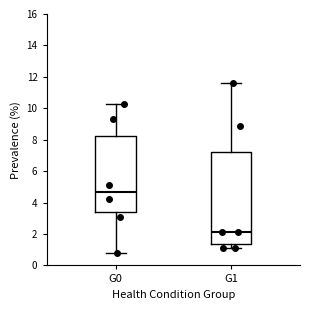

Reading left to right, read every box against the y-axis: the position of its median line, the range the box covers, and the ends of its whiskers. The values are not printed on the chart, so give them approximately, as read against the axis.

G0: median 4.6, box 3.4 to 8.2, whiskers 0.8 to 10.4
G1: median 2.2, box 1.4 to 7.2, whiskers 1.2 to 11.6